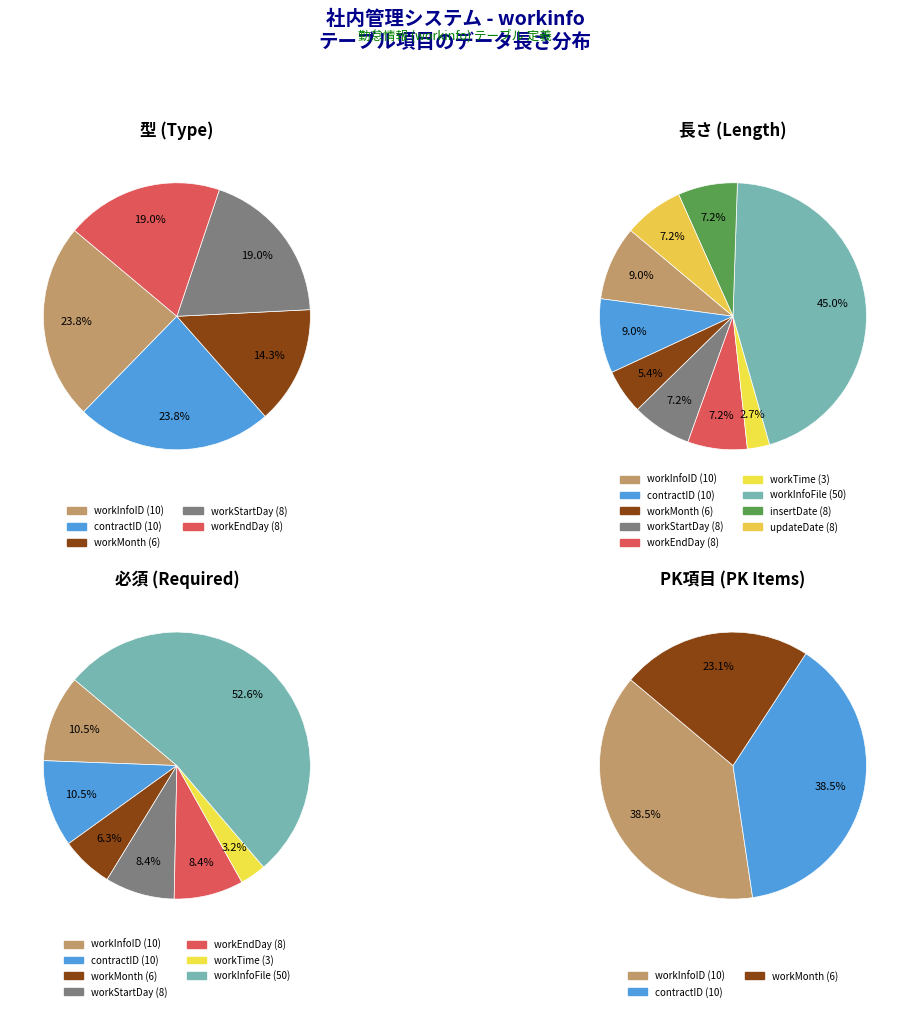

How many segments does this pie chart have?

9